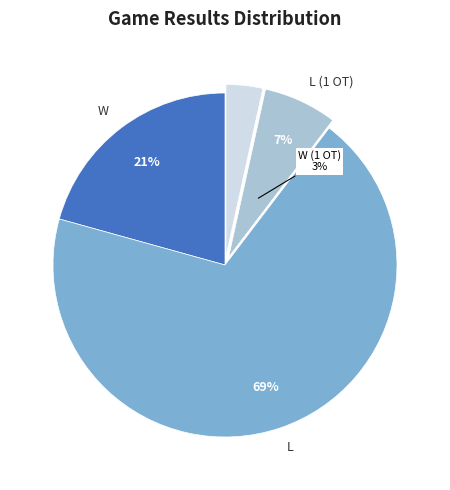

What is the majority slice?

L